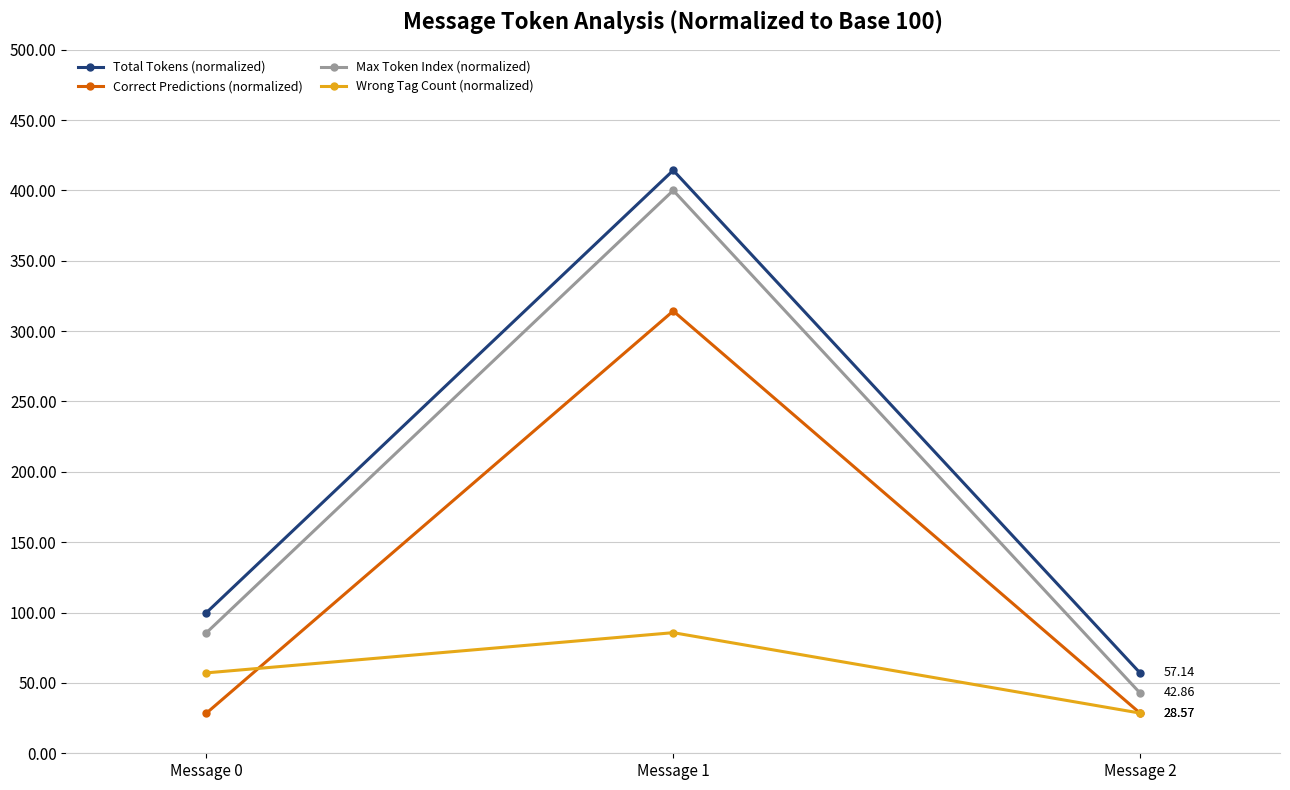

At which label does Total Tokens (normalized) reach its minimum?

Message 2